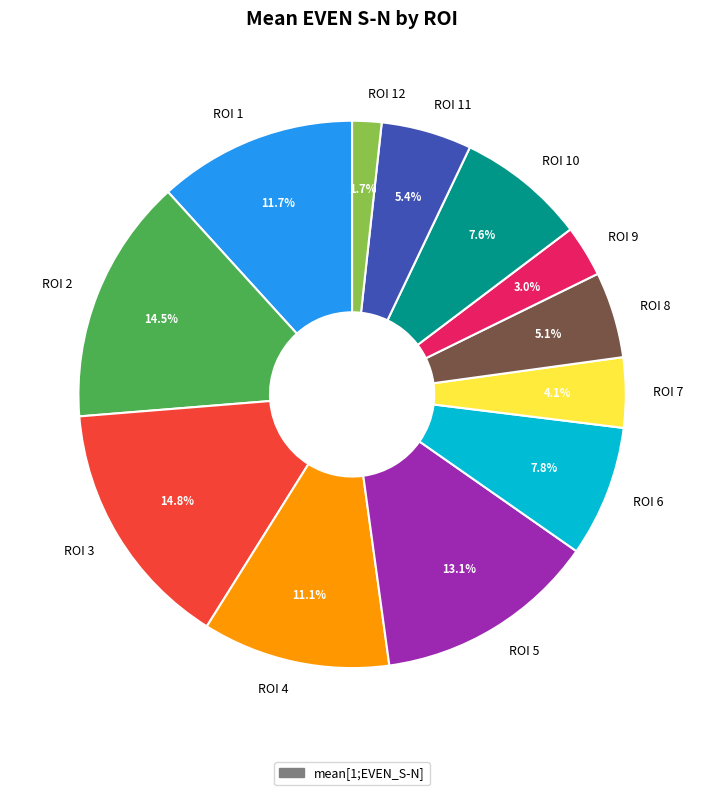

Which slice is the smallest?

ROI 12